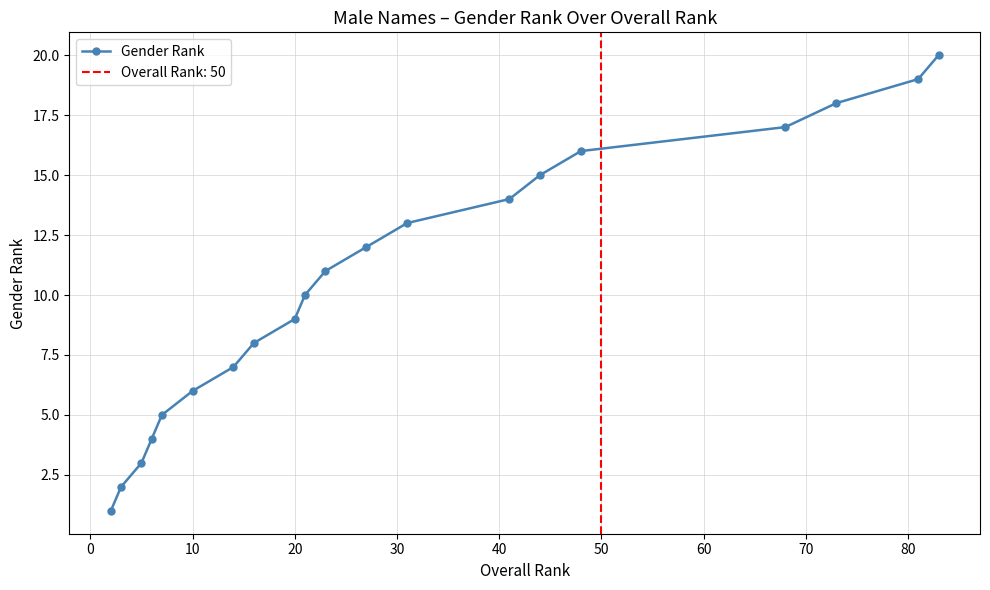

What is the maximum value for Gender Rank?

20